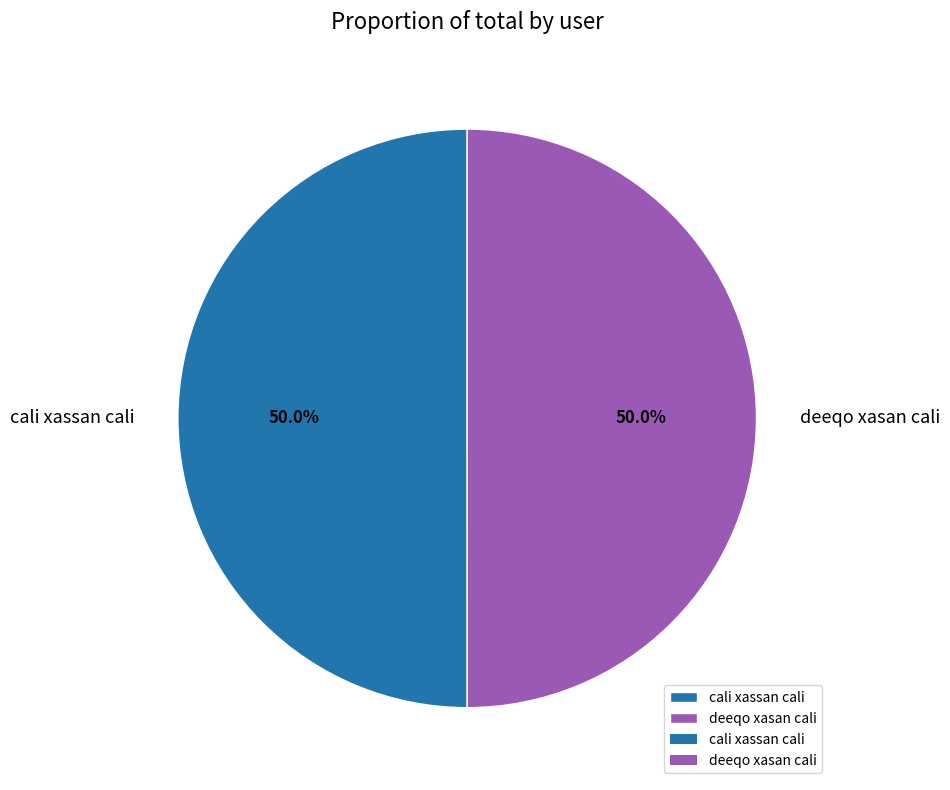

How many segments does this pie chart have?

2